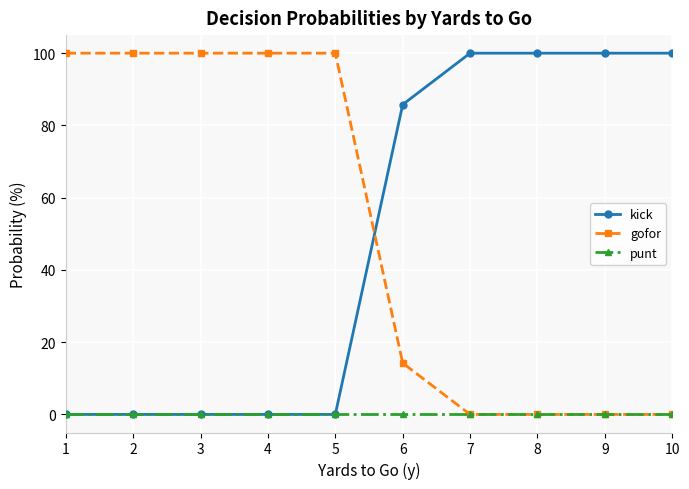

What are all the series names shown in the legend?

kick, gofor, punt